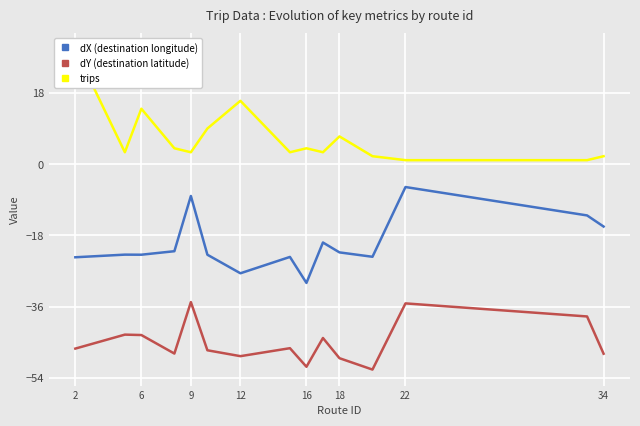

What is the maximum value for dX (destination longitude)?

-5.8